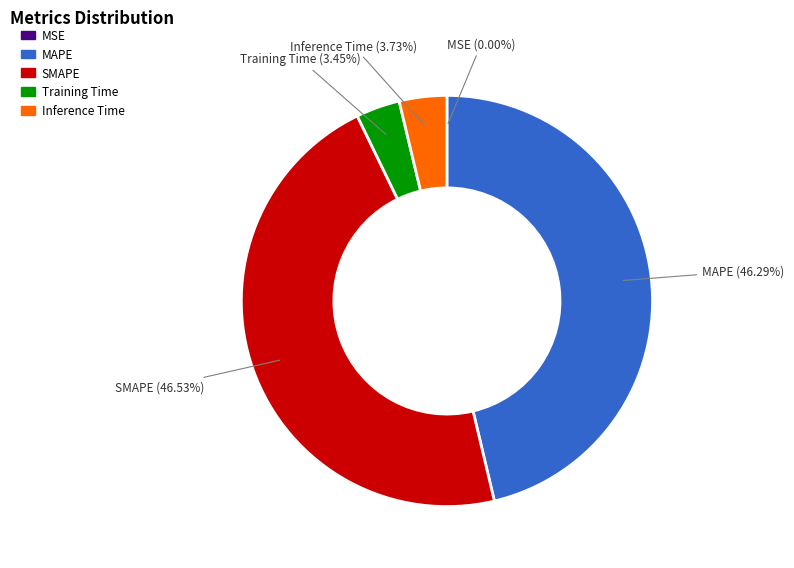

What is the ratio of the value at MAPE to the value at SMAPE?

1.0